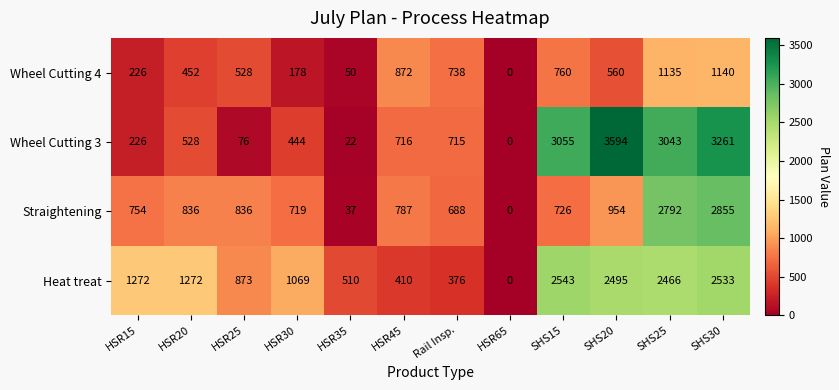

Which series changed the most between HSR15 and SHS15?

Wheel Cutting 3